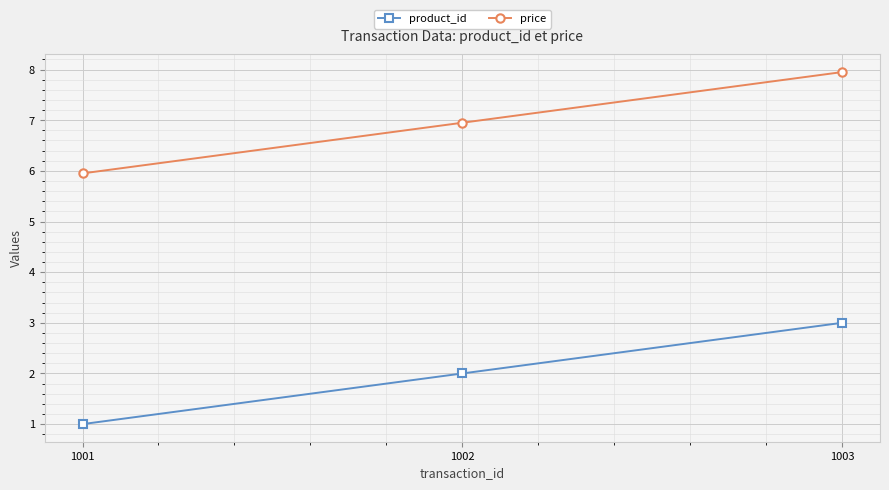

At which label is price closest to 6?

1001